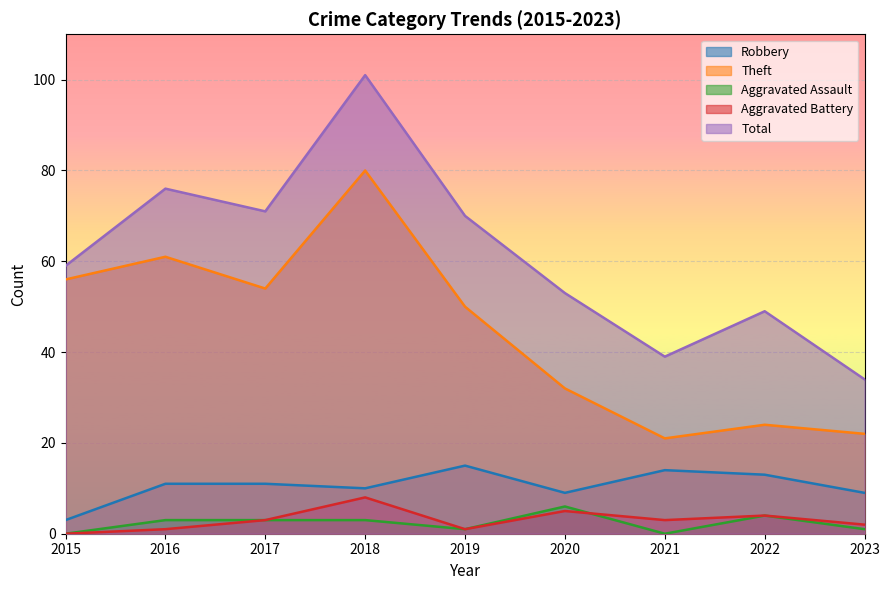

How many categories are shown in the chart?

9